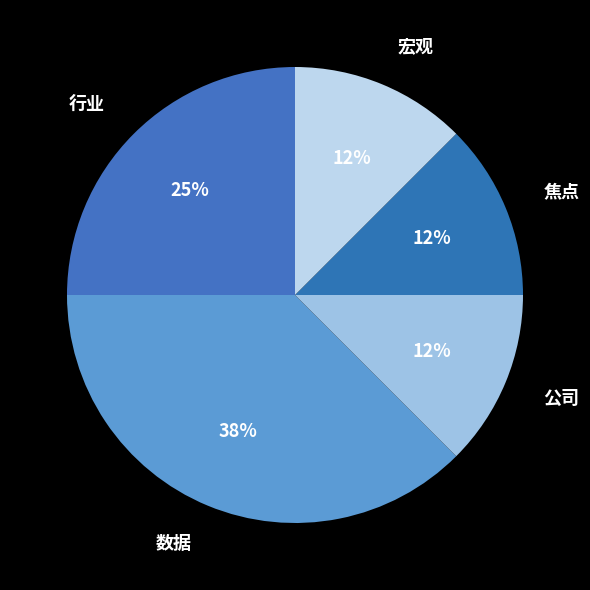

Which slice is the largest?

数据